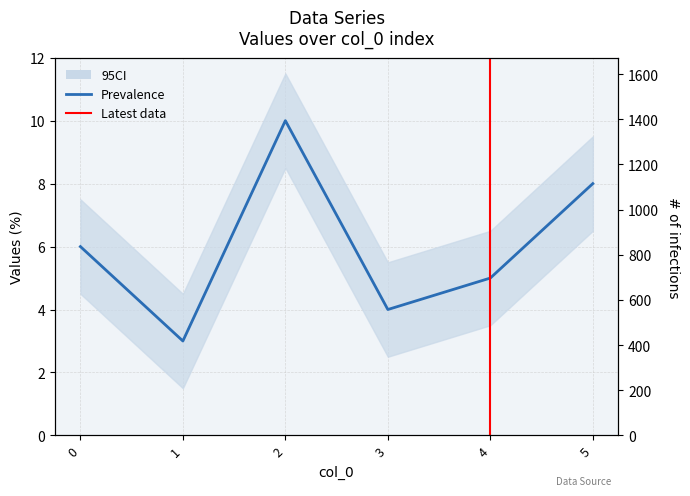

Where is the first local minimum?

1